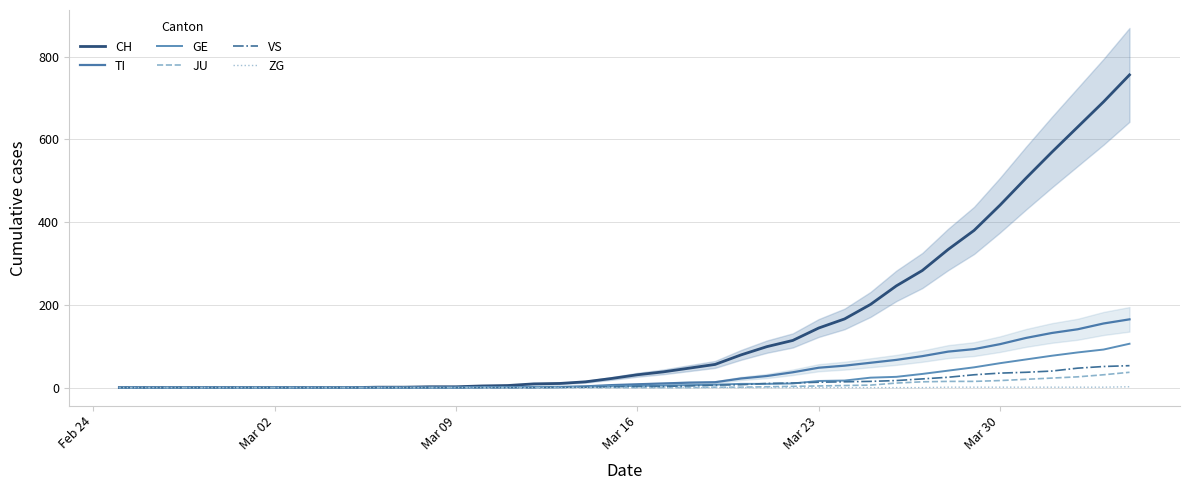

Does the chart display data point markers on the line(s)?

No